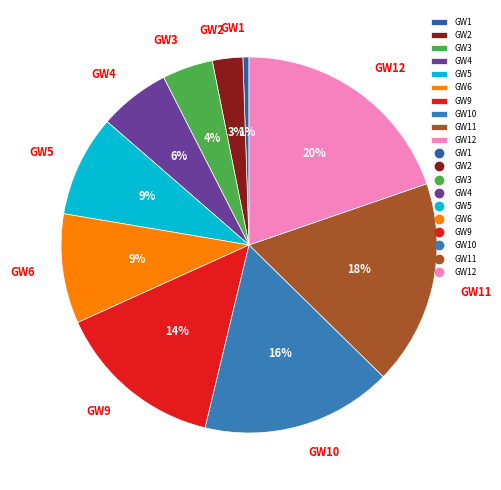

Which slice is the largest?

GW12